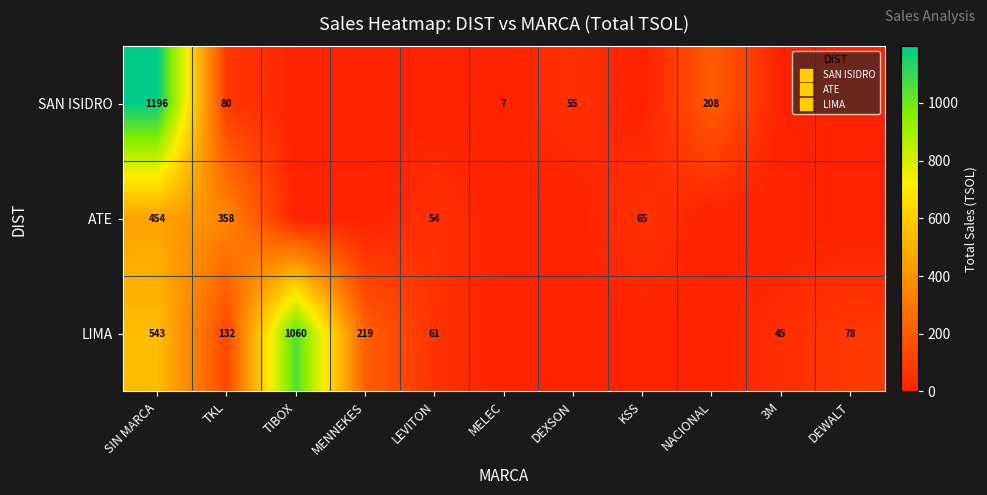

What is the difference between the maximum and minimum values in the SAN ISIDRO series?

1196.0